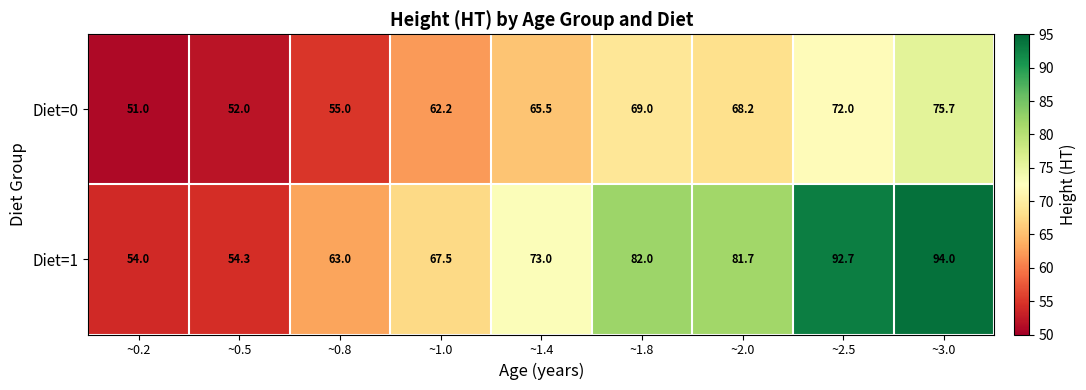

Reading left to right, what are all the values shown in this chart?

Diet=0: 51.0	52.0	55.0	62.2	65.5	69.0	68.2	72.0	75.7
Diet=1: 54.0	54.3	63.0	67.5	73.0	82.0	81.7	92.7	94.0